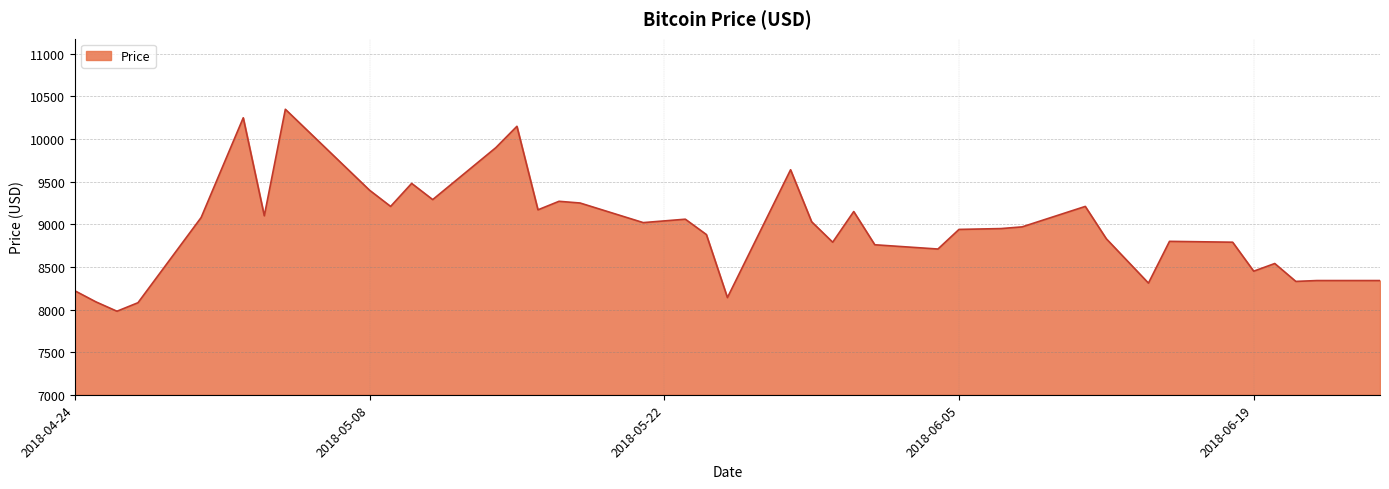

What is the smallest value displayed?

7980